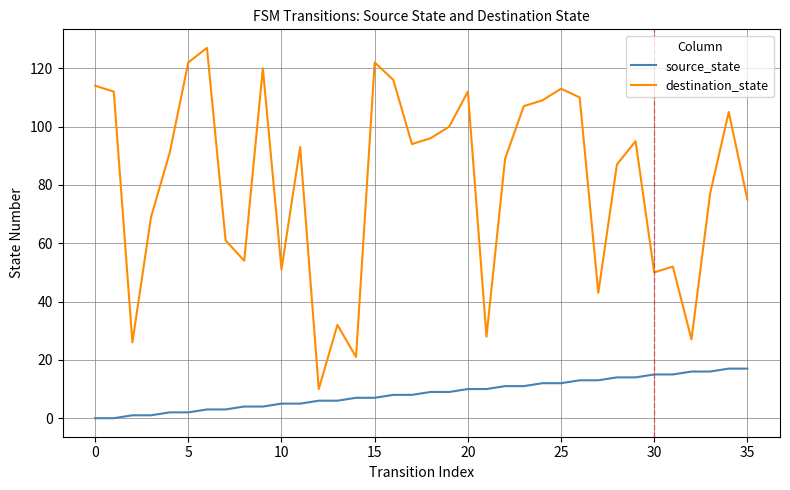

Rank the series by their average value, from lowest to highest.

source_state, destination_state